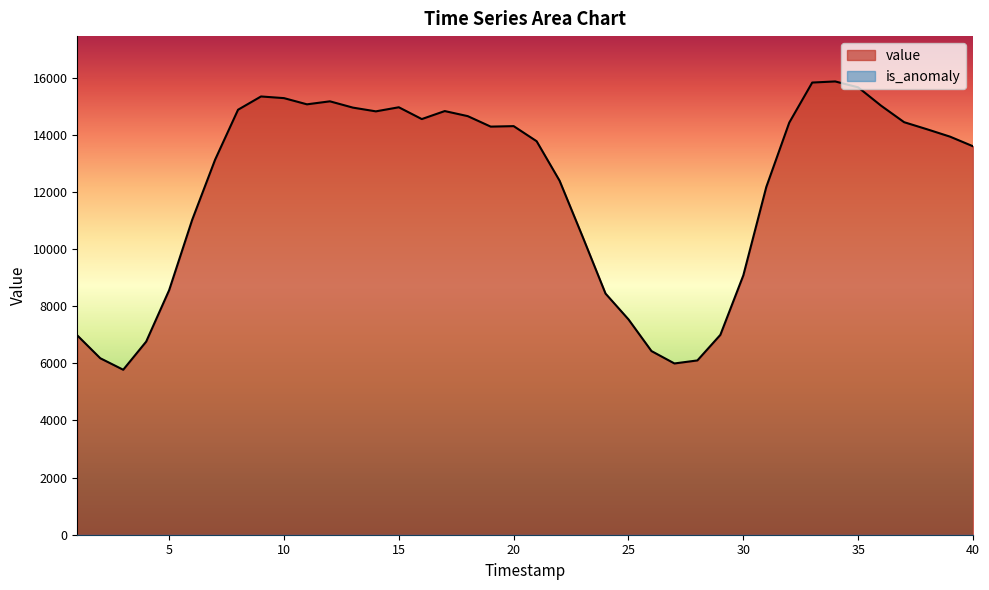

How many lines are shown in the chart?

2